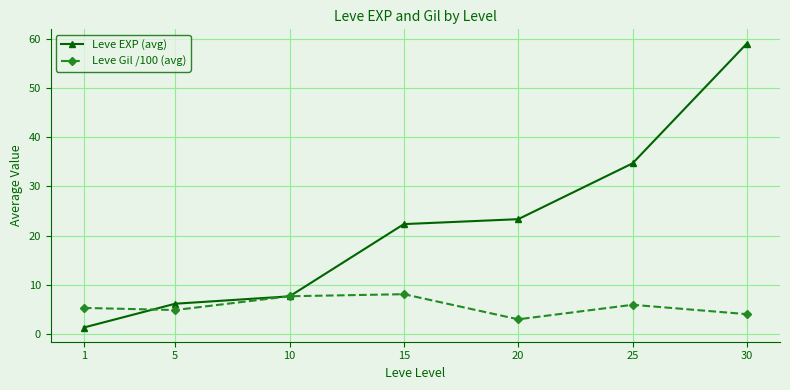

True or false: Leve Gil /100 (avg) has a value of 0.8 at 20.

False